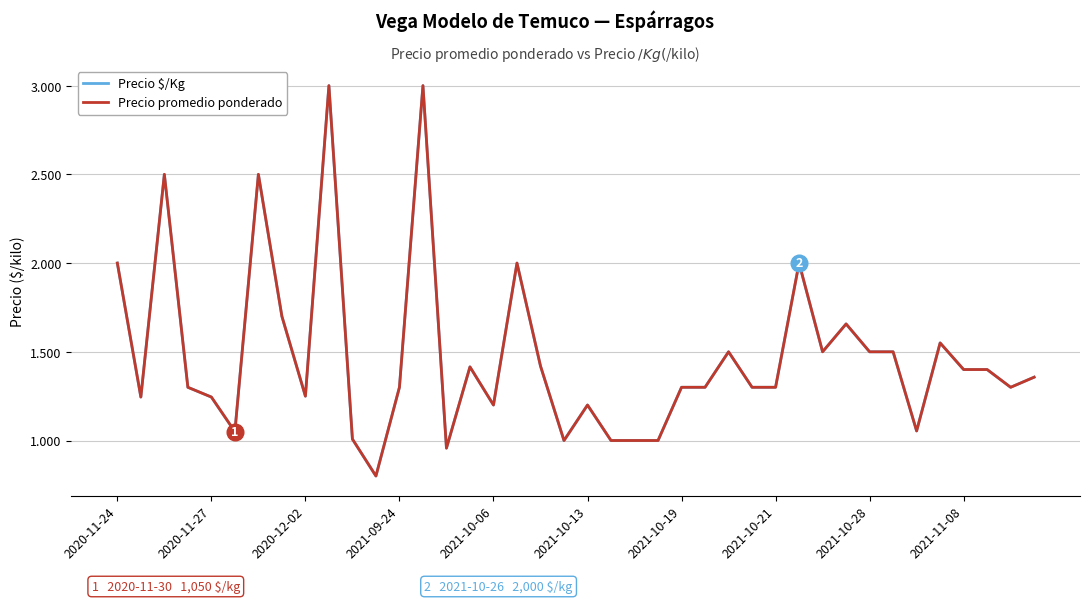

Does the chart have visible grid lines?

Yes